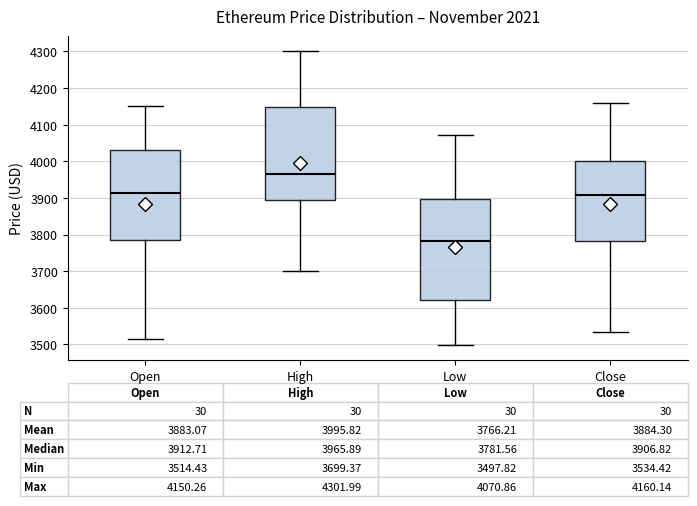

Which box has the highest median line?

High